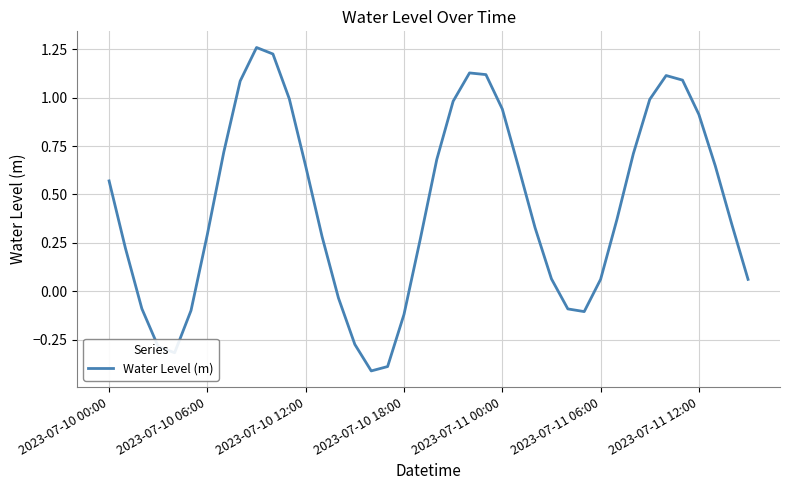

How many interior local peaks (higher than both neighbors) does the data have?

3